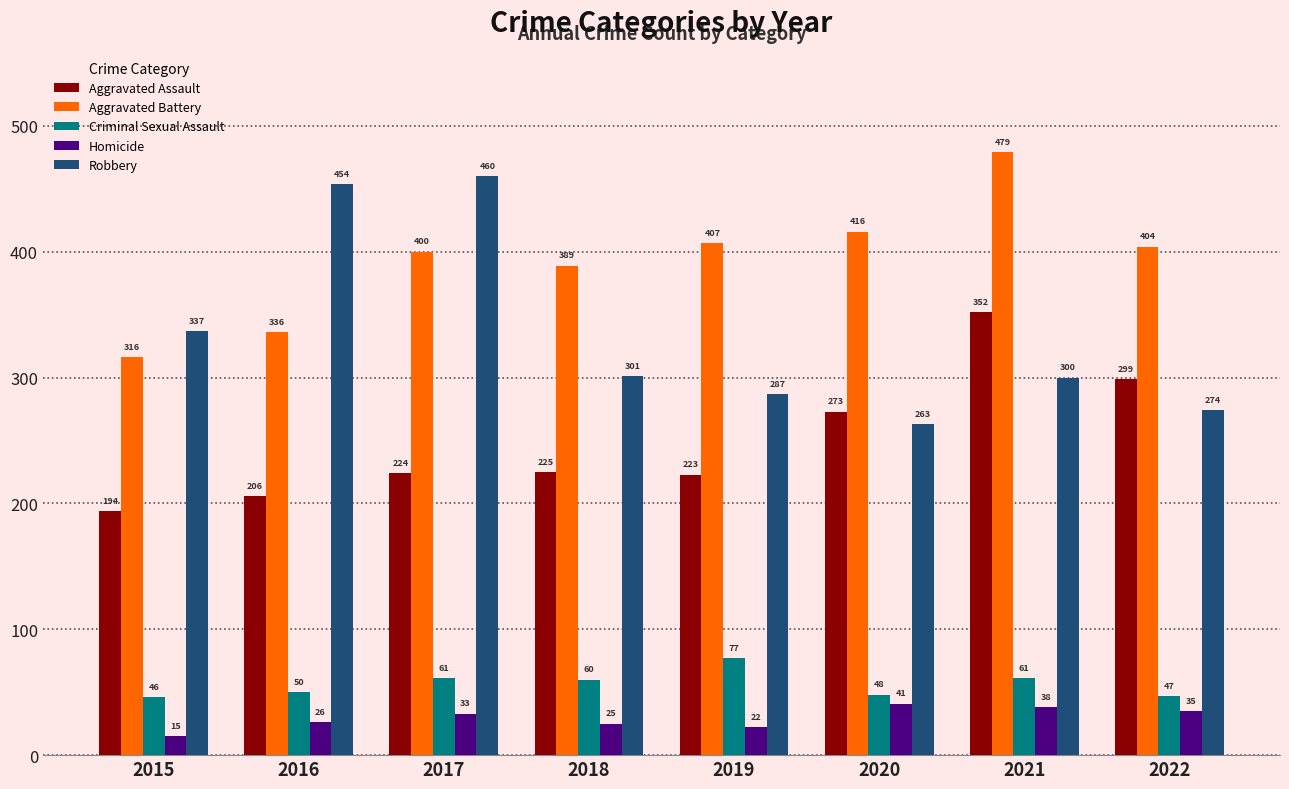

What is the minimum value for Robbery?

263